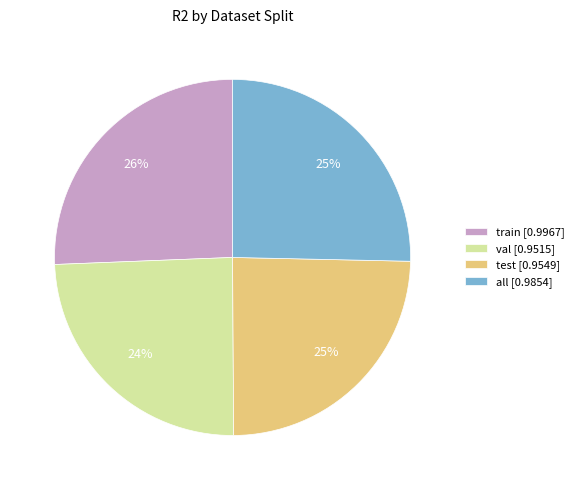

What percentage is the test slice, to the nearest percent?

25%